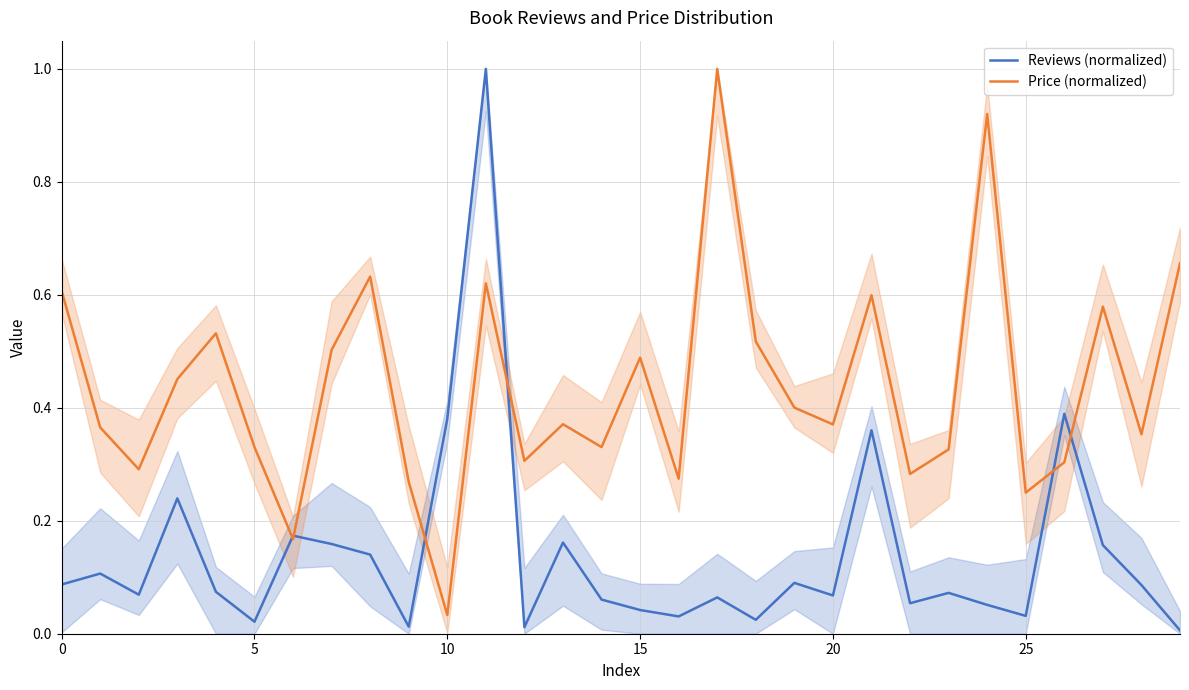

The Reviews (normalized) series shows 0.1 at 26. True or false?

False